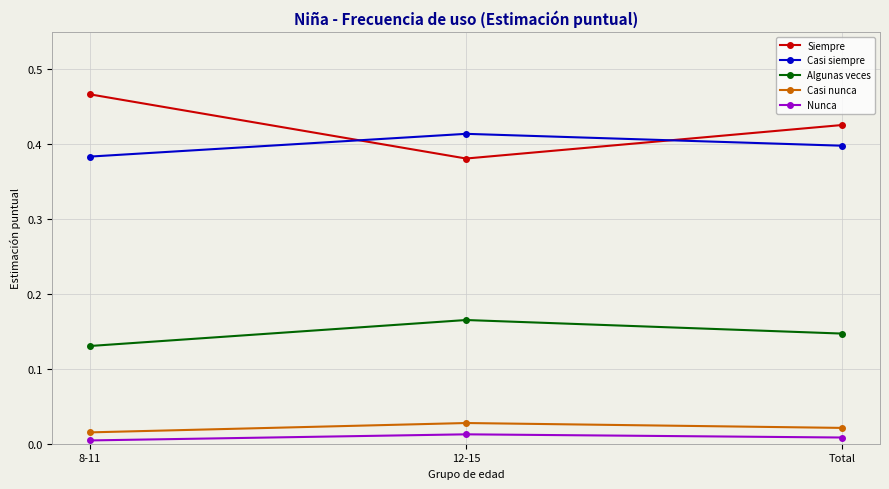

Which series changed the most between 8-11 and Total?

Siempre